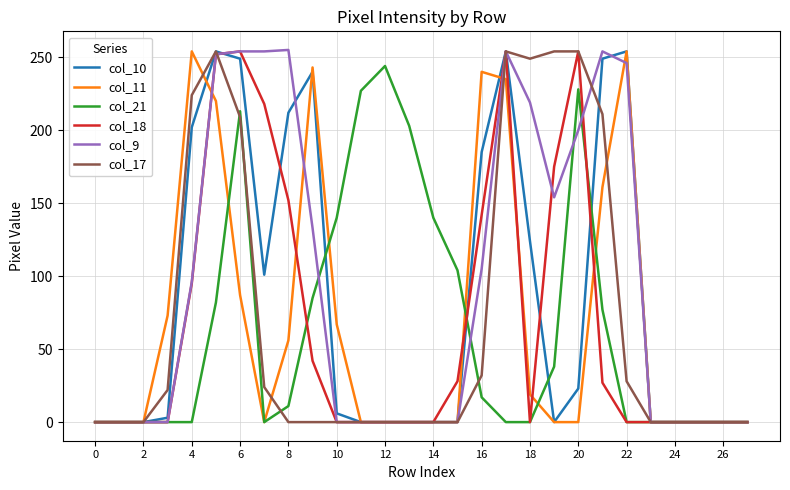

What is the greatest value displayed?

255